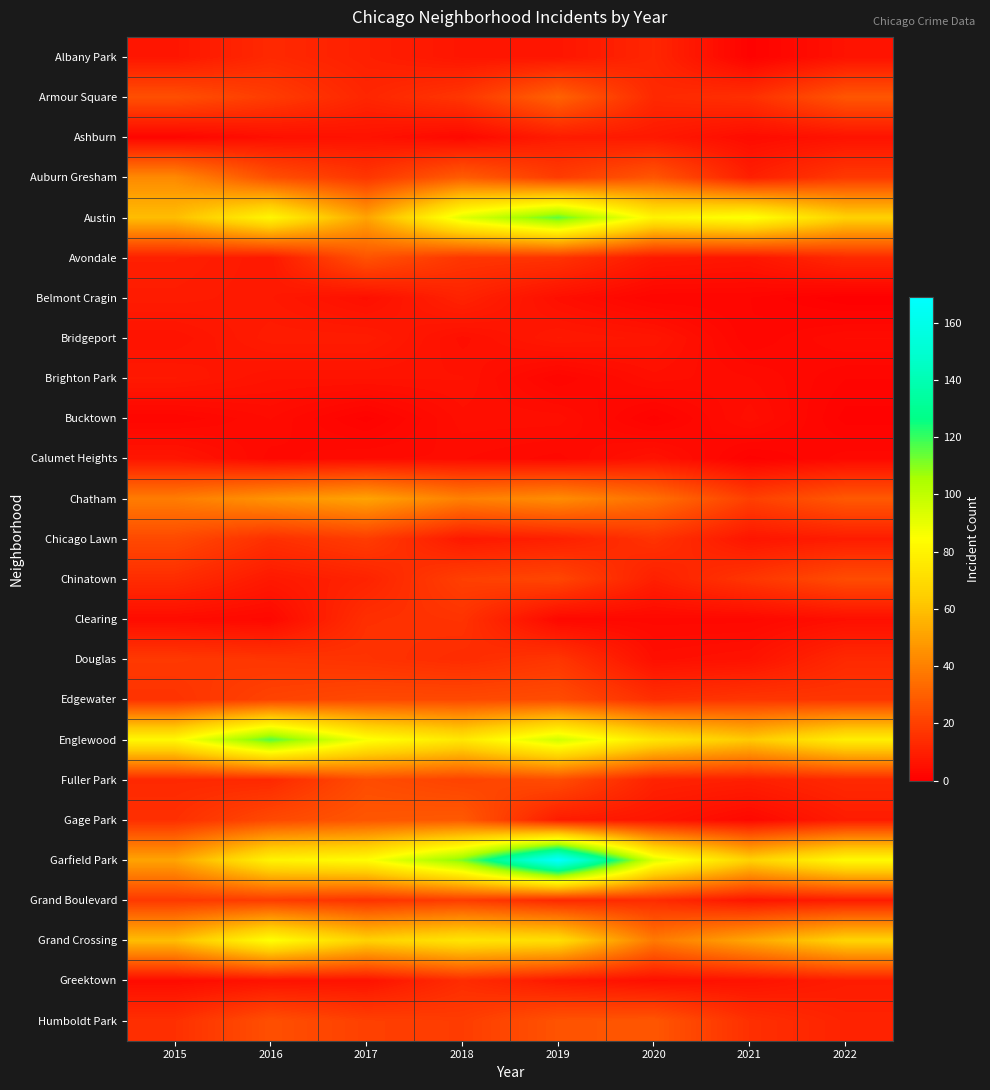

Which series has the largest range (max minus min)?

Garfield Park